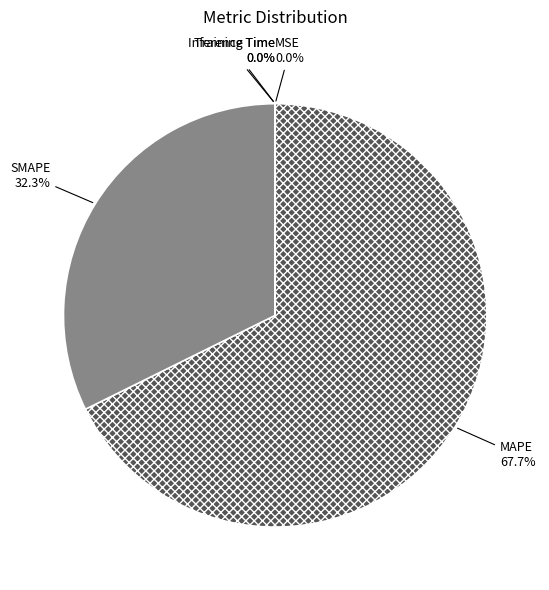

To the nearest percent, what is the difference between the largest and smallest slice percentages?

68%